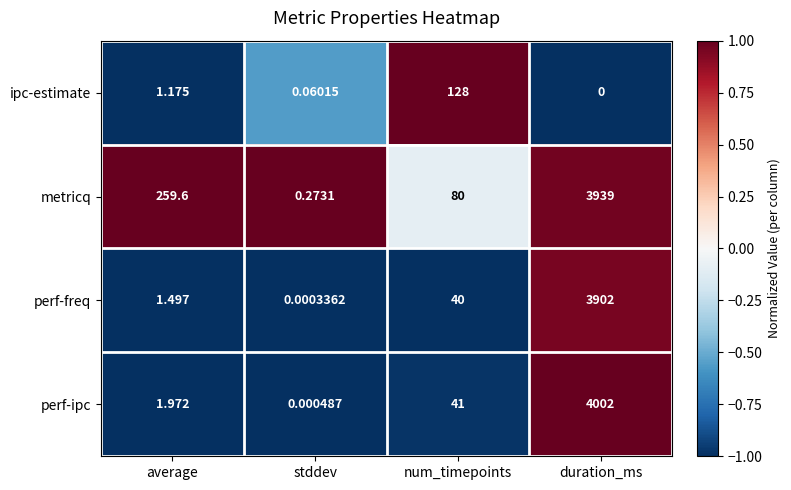

Where is metricq nearest to the value 1969?

average